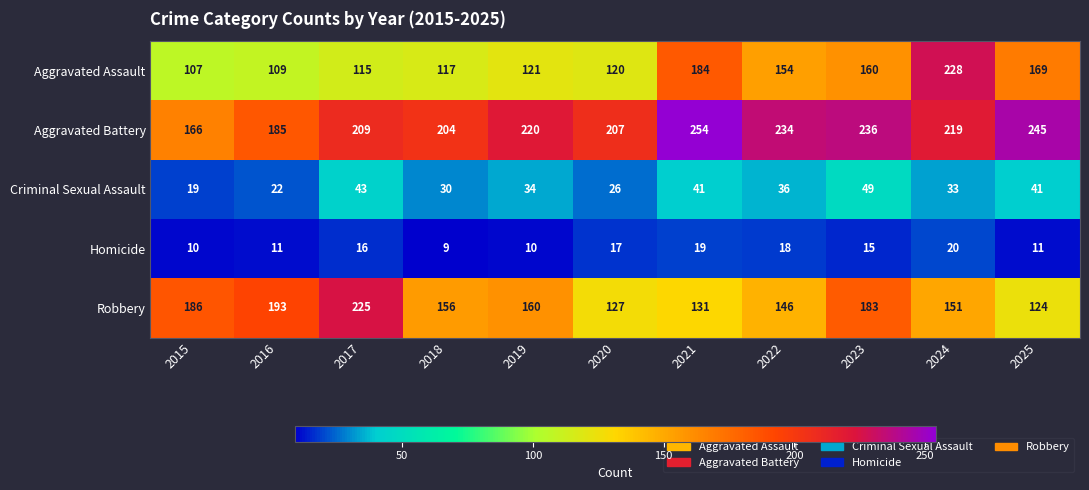

At which category does the chart reach its peak across all series?

2021